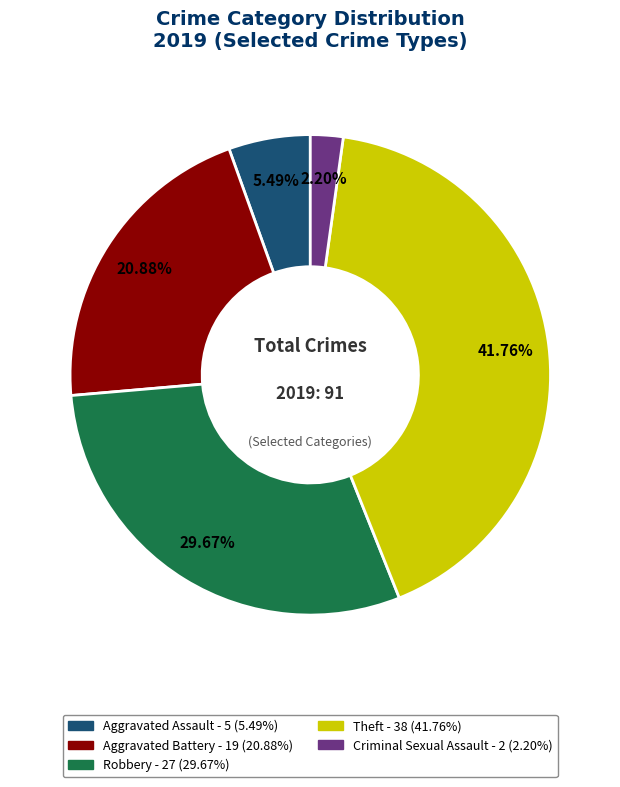

Does any single category account for the majority?

No